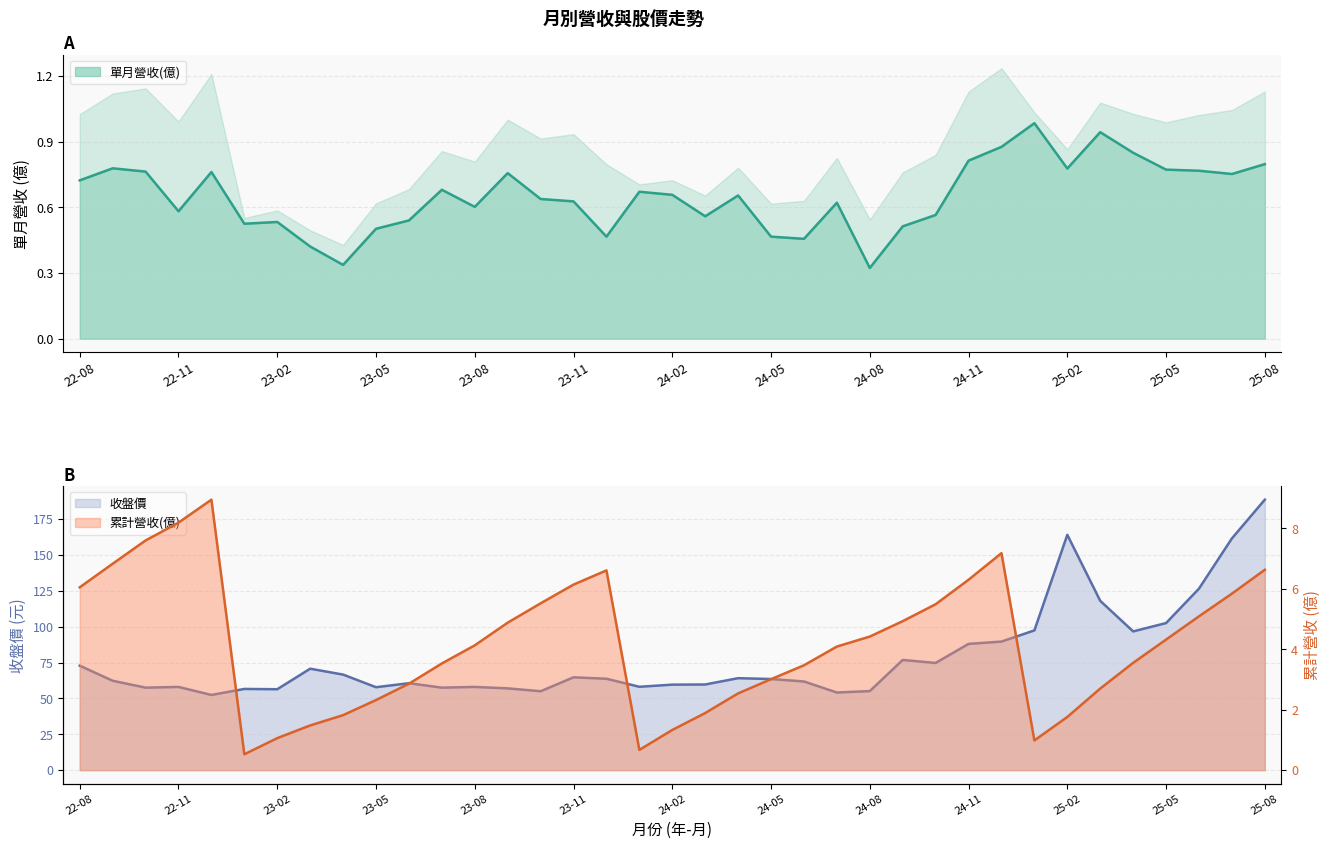

Does the chart have visible grid lines?

Yes